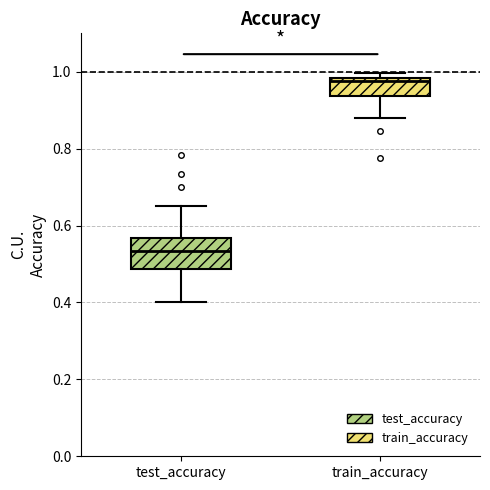

Which box is the tallest, from its lower edge to its upper edge?

test_accuracy